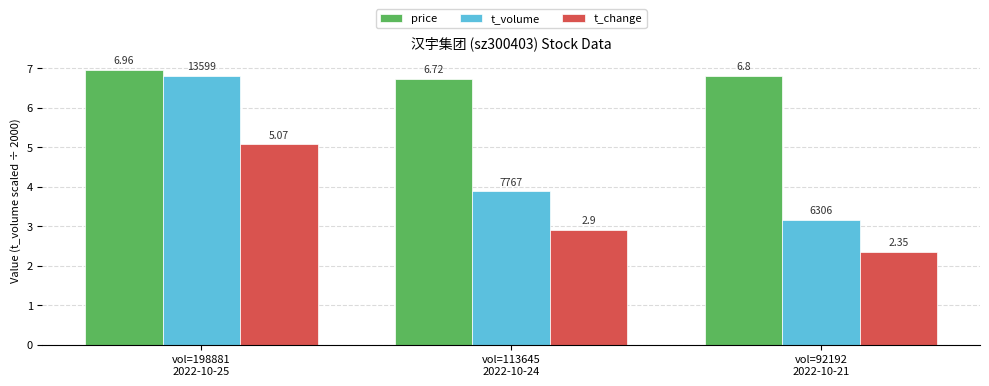

How many bars are there in each group?

3